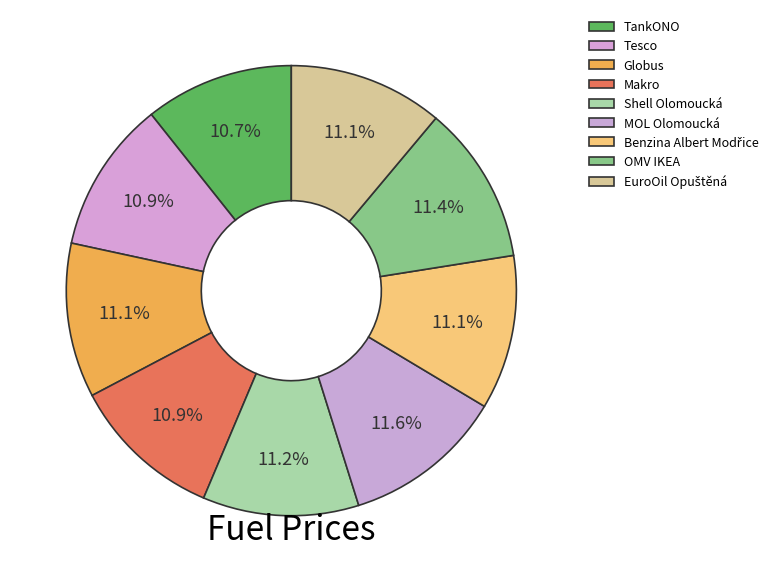

How many slices are in this pie chart?

9